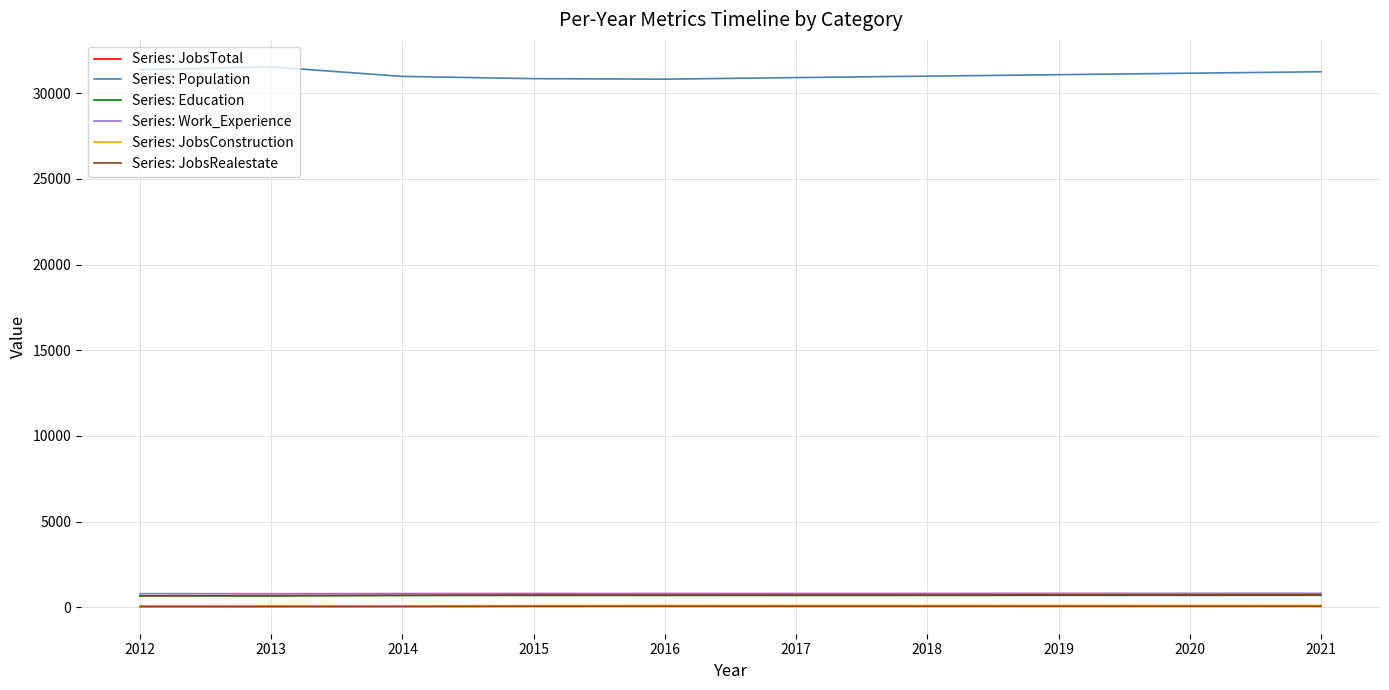

What is the greatest value displayed?

31535